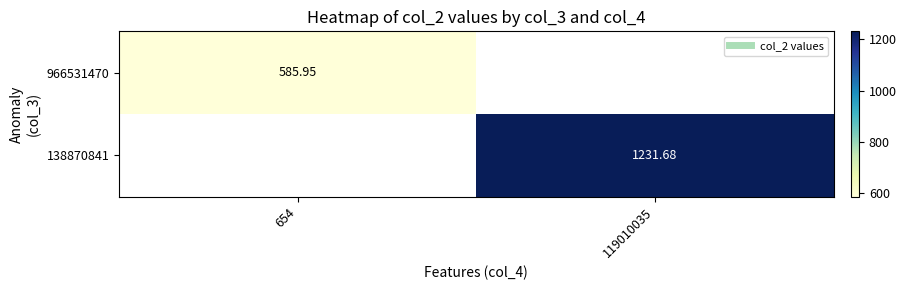

Which category has the lowest value in the 138870841 series?

654